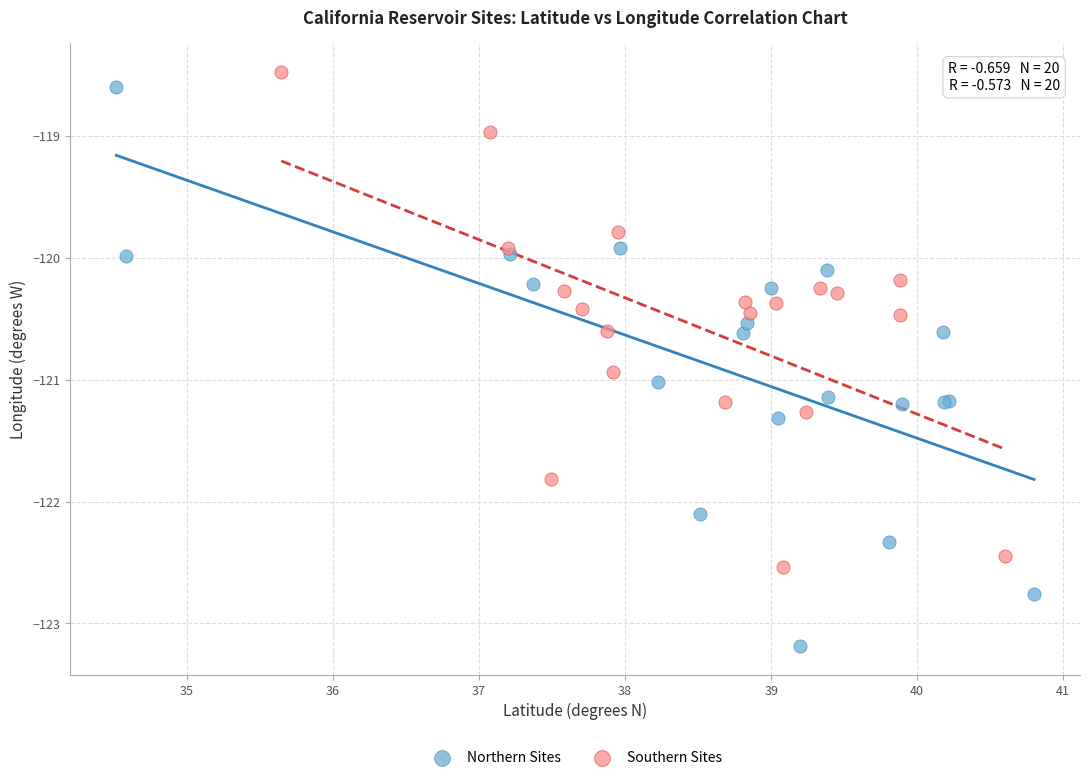

Which series reaches the minimum Y coordinate?

Northern Sites